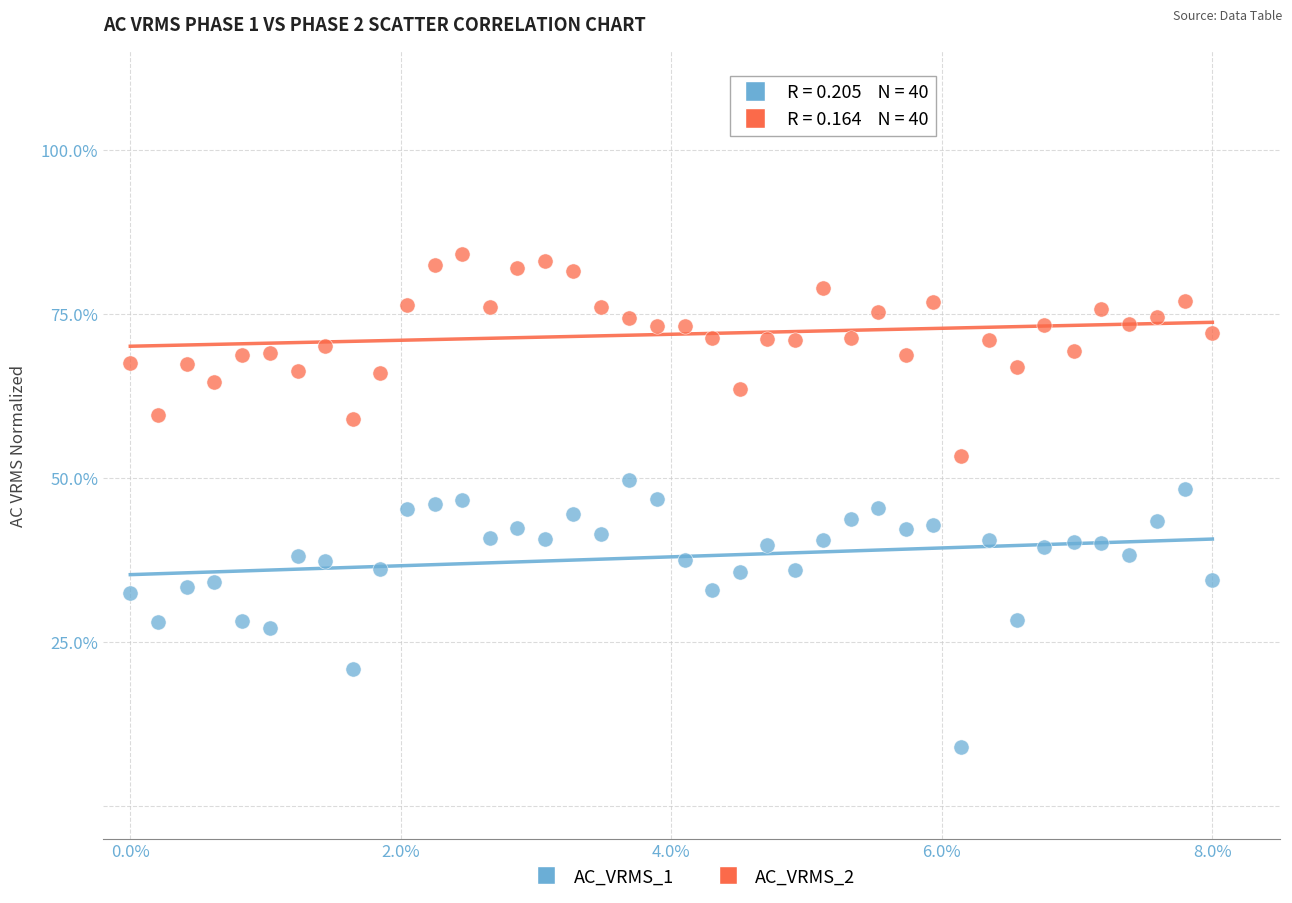

Which series contains the highest Y value?

AC_VRMS_2